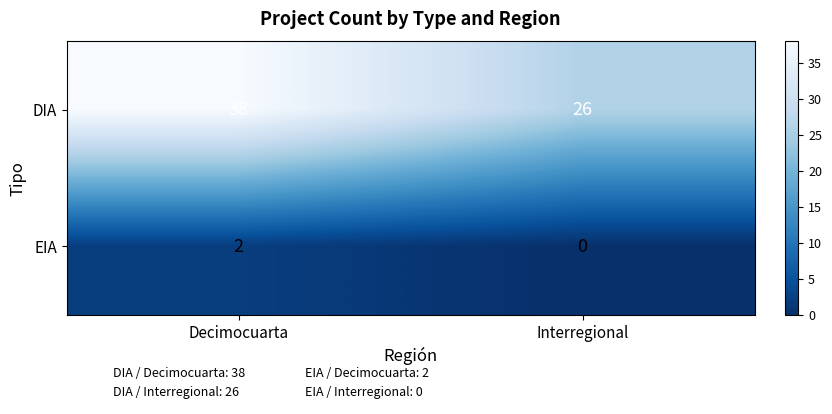

At which category is the sum across all series the highest?

Decimocuarta